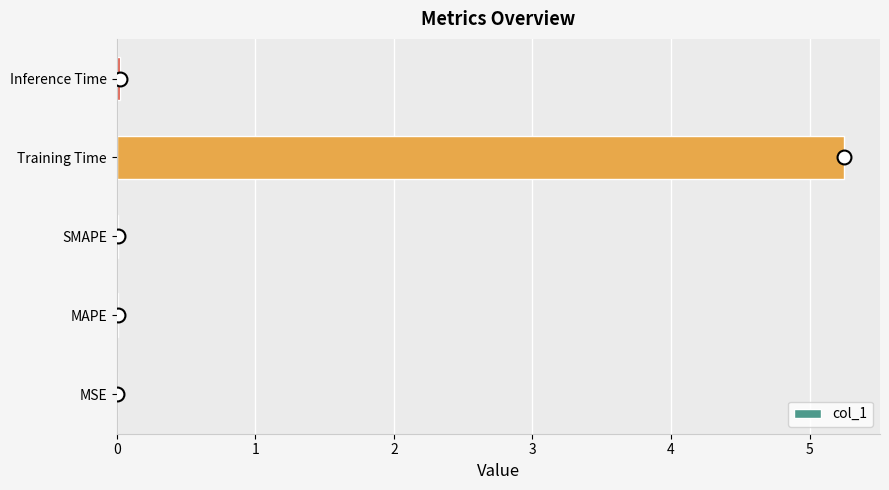

Is it true that the value at SMAPE is 0.0?

True